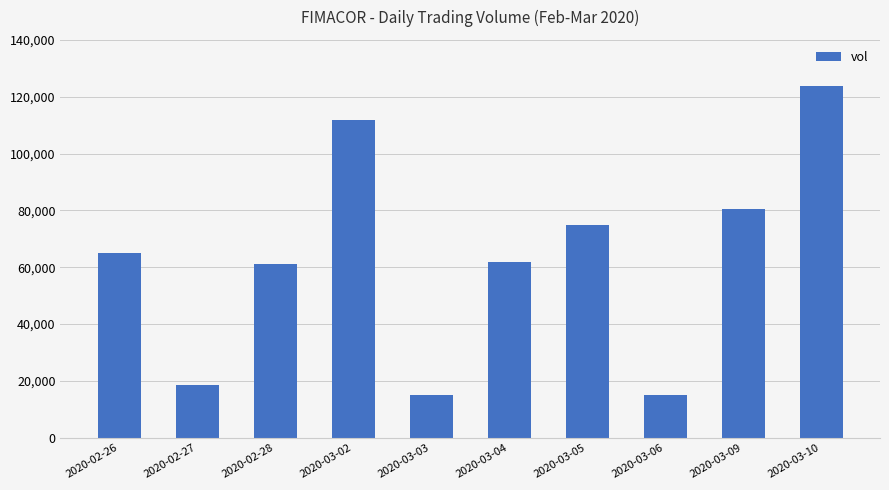

The value at 2020-03-03 is 9983. True or false?

False